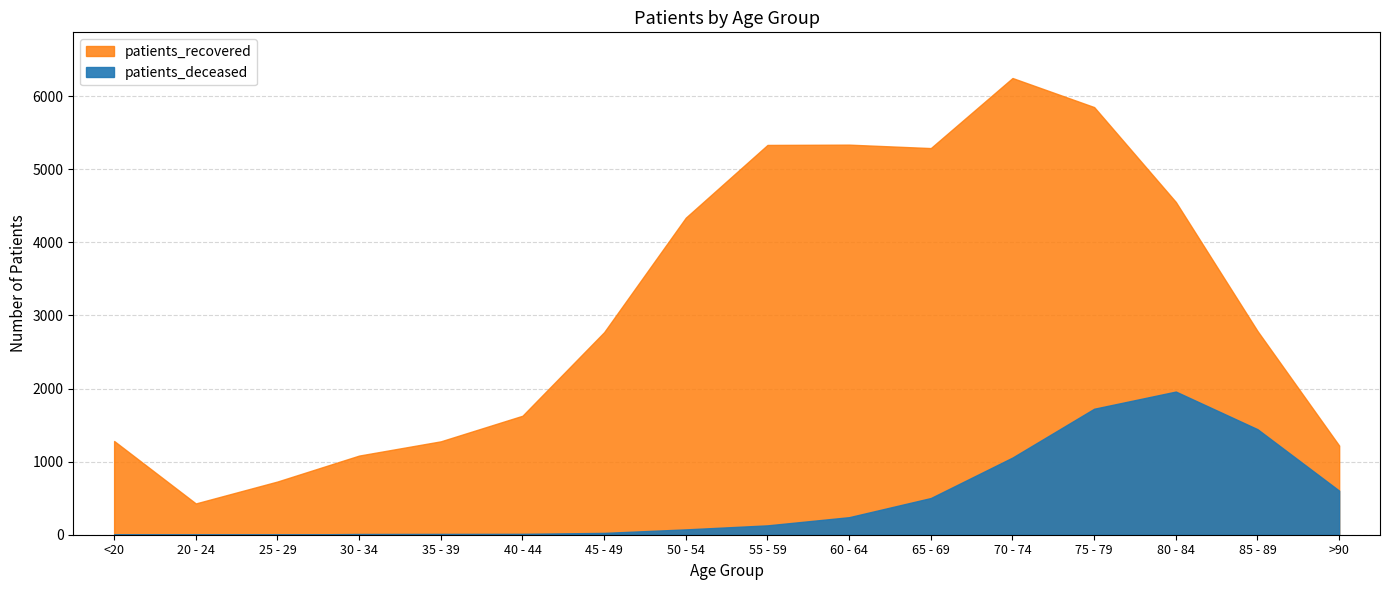

Which has a higher value, 30 - 34 or <20?

30 - 34